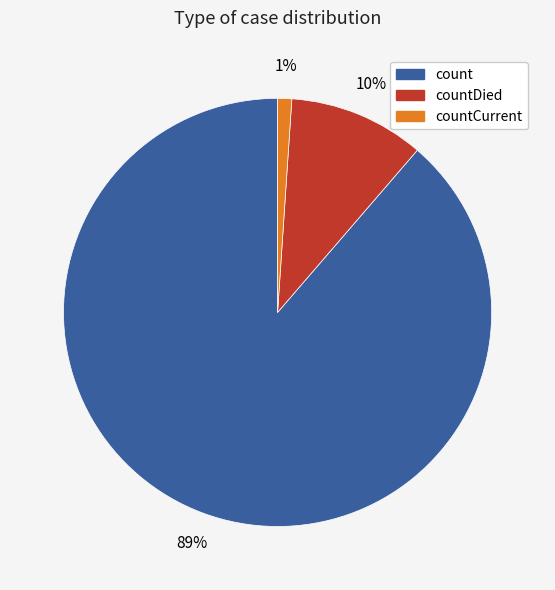

Which has a higher value, count or countCurrent?

count